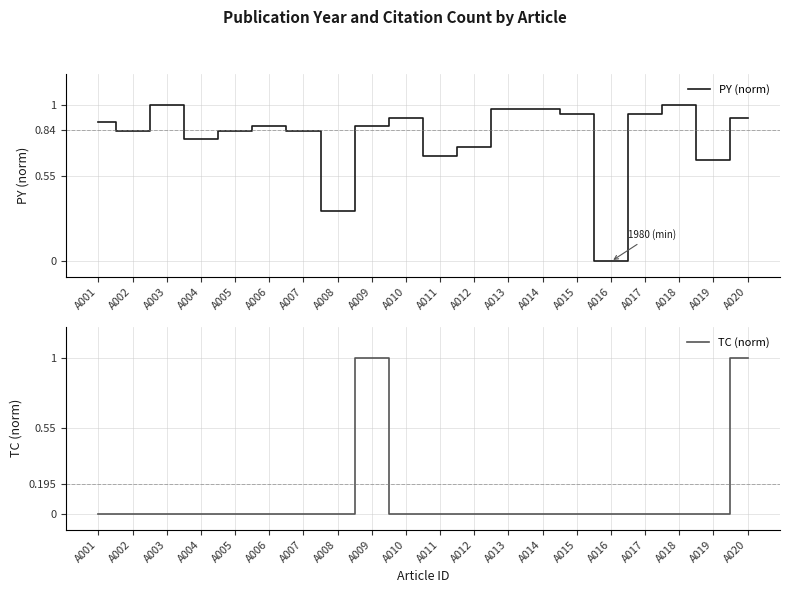

Which has a higher value, A001 or A011?

A001